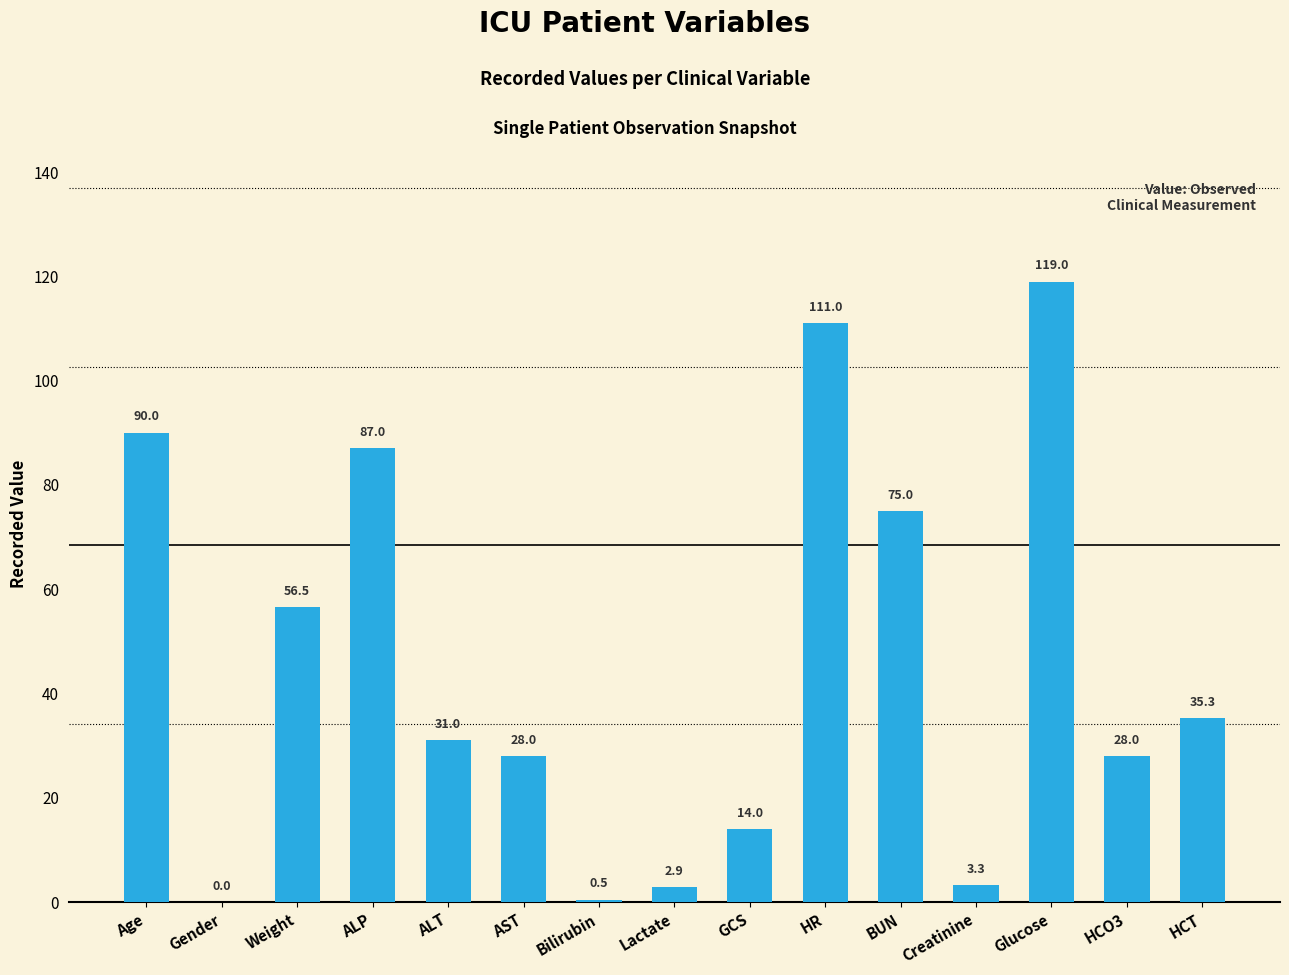

Where does the data first go above 31?

Age